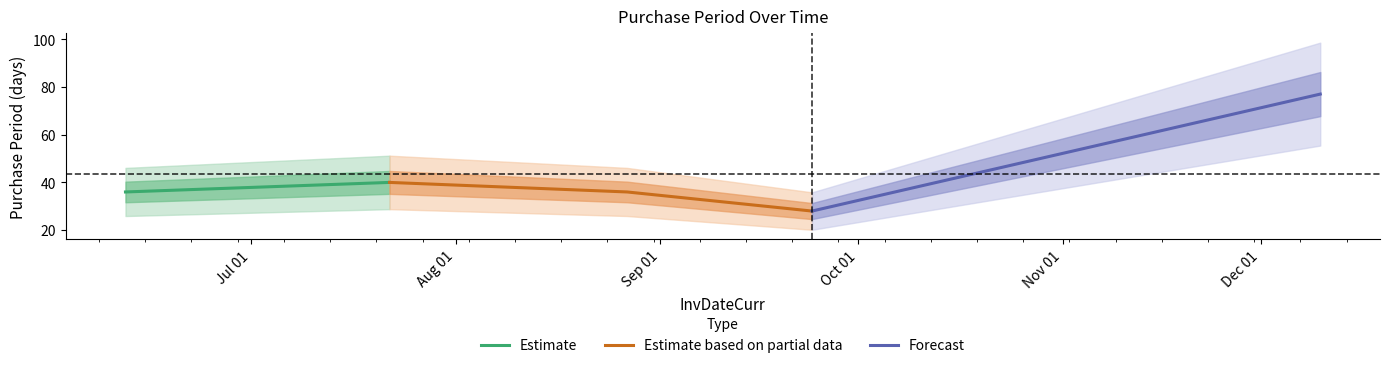

Reading left to right, what are all the values shown in this chart?

2015-06-12=36	2015-07-22=40	2015-08-27=36	2015-09-24=28	2015-12-10=77